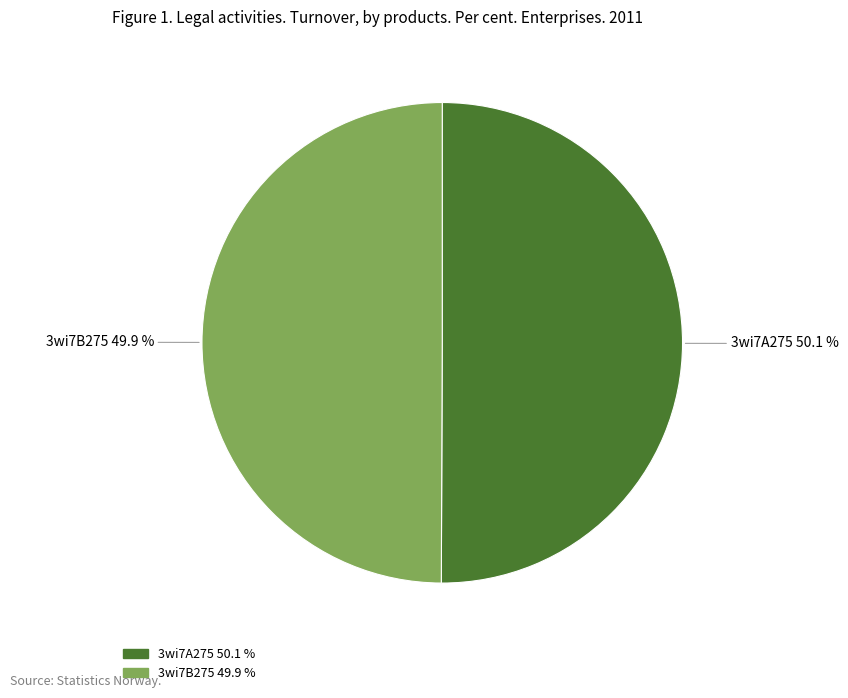

Count the number of slices in the pie.

2